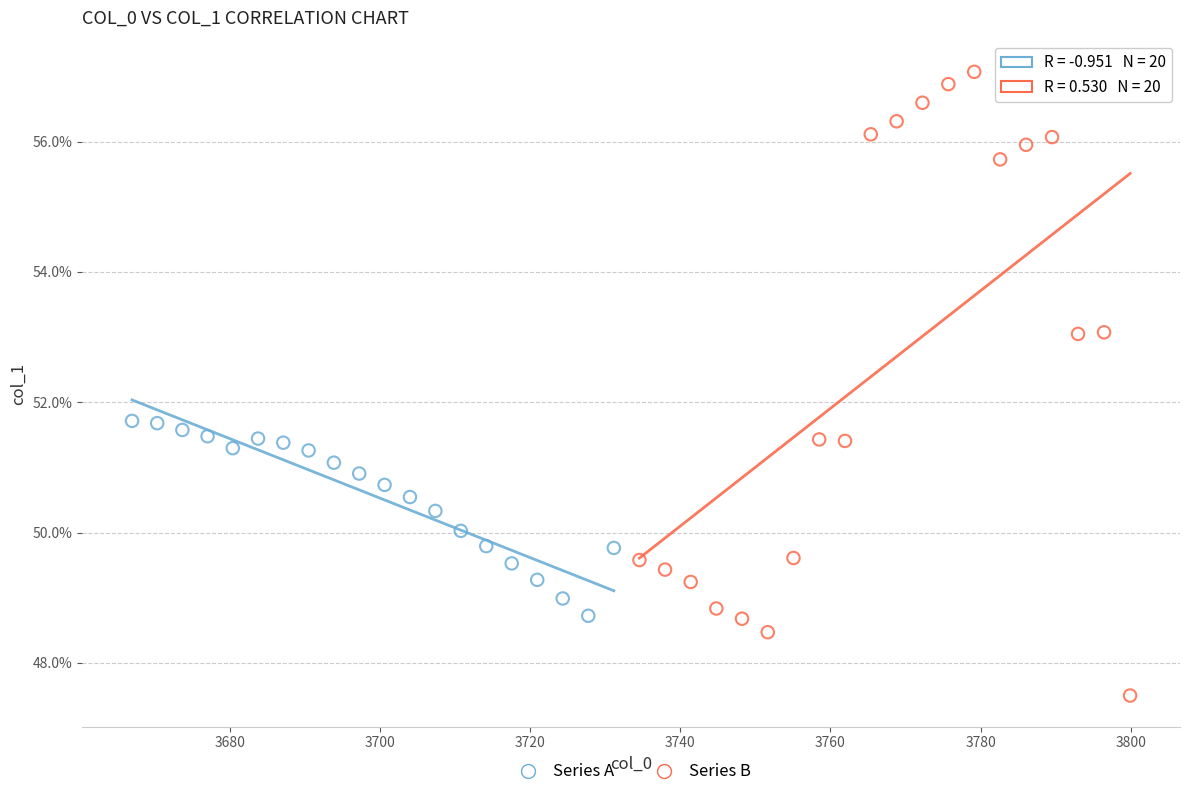

What are all the series names shown in the legend?

Series A, Series B